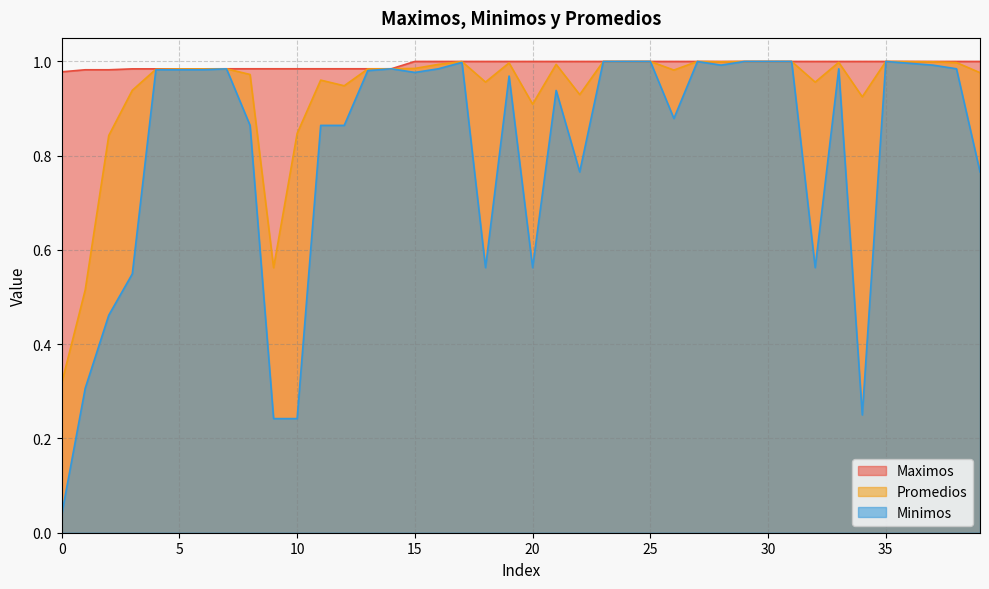

Reading left to right, extract all data points from this chart.

Maximos: 0=1.0	1=1.0	2=1.0	3=1.0	4=1.0	5=1.0	6=1.0	7=1.0	8=1.0	9=1.0	10=1.0	11=1.0	12=1.0	13=1.0	14=1.0	15=1.0	16=1.0	17=1.0	18=1.0	19=1.0	20=1.0	21=1.0	22=1.0	23=1.0	24=1.0	25=1.0	26=1.0	27=1.0	28=1.0	29=1.0	30=1.0	31=1.0	32=1.0	33=1.0	34=1.0	35=1.0	36=1.0	37=1.0	38=1.0	39=1.0
Minimos: 0=0.0	1=0.3	2=0.5	3=0.5	4=1.0	5=1.0	6=1.0	7=1.0	8=0.9	9=0.2	10=0.2	11=0.9	12=0.9	13=1.0	14=1.0	15=1.0	16=1.0	17=1.0	18=0.6	19=1.0	20=0.6	21=0.9	22=0.8	23=1.0	24=1.0	25=1.0	26=0.9	27=1.0	28=1.0	29=1.0	30=1.0	31=1.0	32=0.6	33=1.0	34=0.2	35=1.0	36=1.0	37=1.0	38=1.0	39=0.8
Promedios: 0=0.3	1=0.5	2=0.8	3=0.9	4=1.0	5=1.0	6=1.0	7=1.0	8=1.0	9=0.6	10=0.8	11=1.0	12=0.9	13=1.0	14=1.0	15=1.0	16=1.0	17=1.0	18=1.0	19=1.0	20=0.9	21=1.0	22=0.9	23=1.0	24=1.0	25=1.0	26=1.0	27=1.0	28=1.0	29=1.0	30=1.0	31=1.0	32=1.0	33=1.0	34=0.9	35=1.0	36=1.0	37=1.0	38=1.0	39=1.0